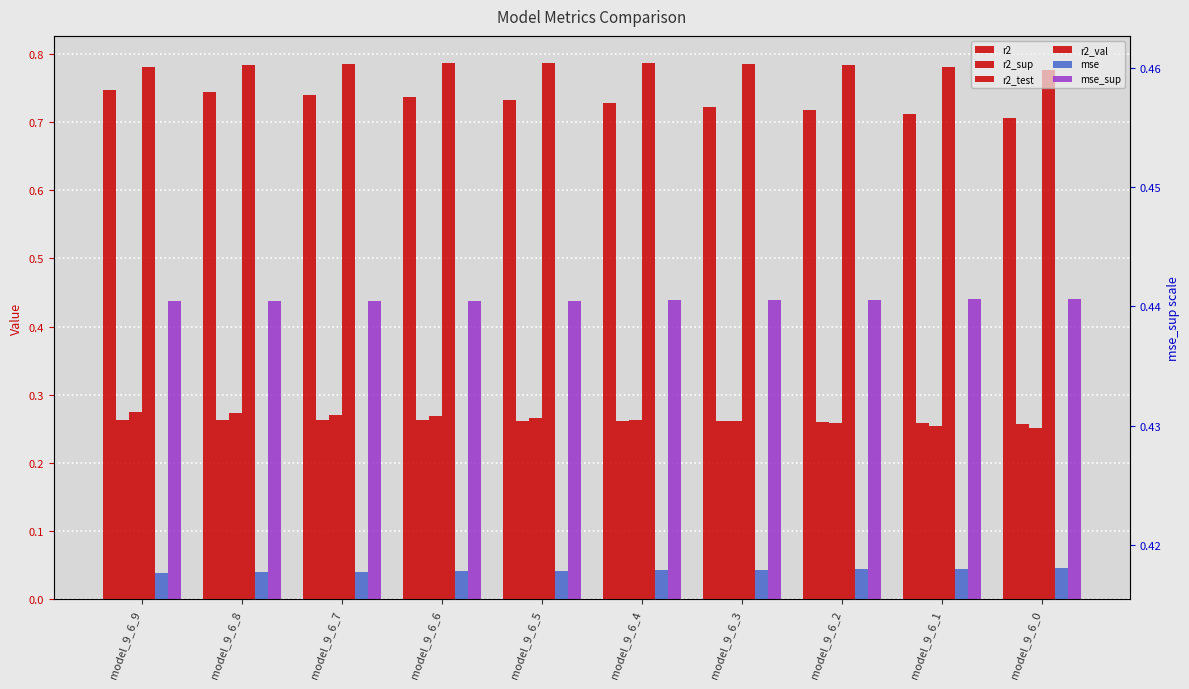

Which has a higher value, model_9_6_2 or model_9_6_1?

model_9_6_2